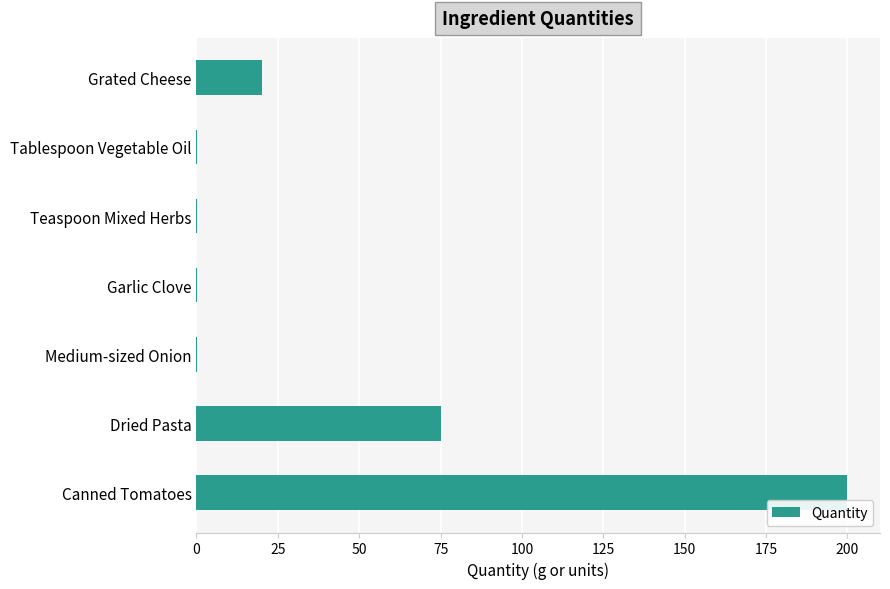

Which label corresponds to the largest value in the chart?

Canned Tomatoes